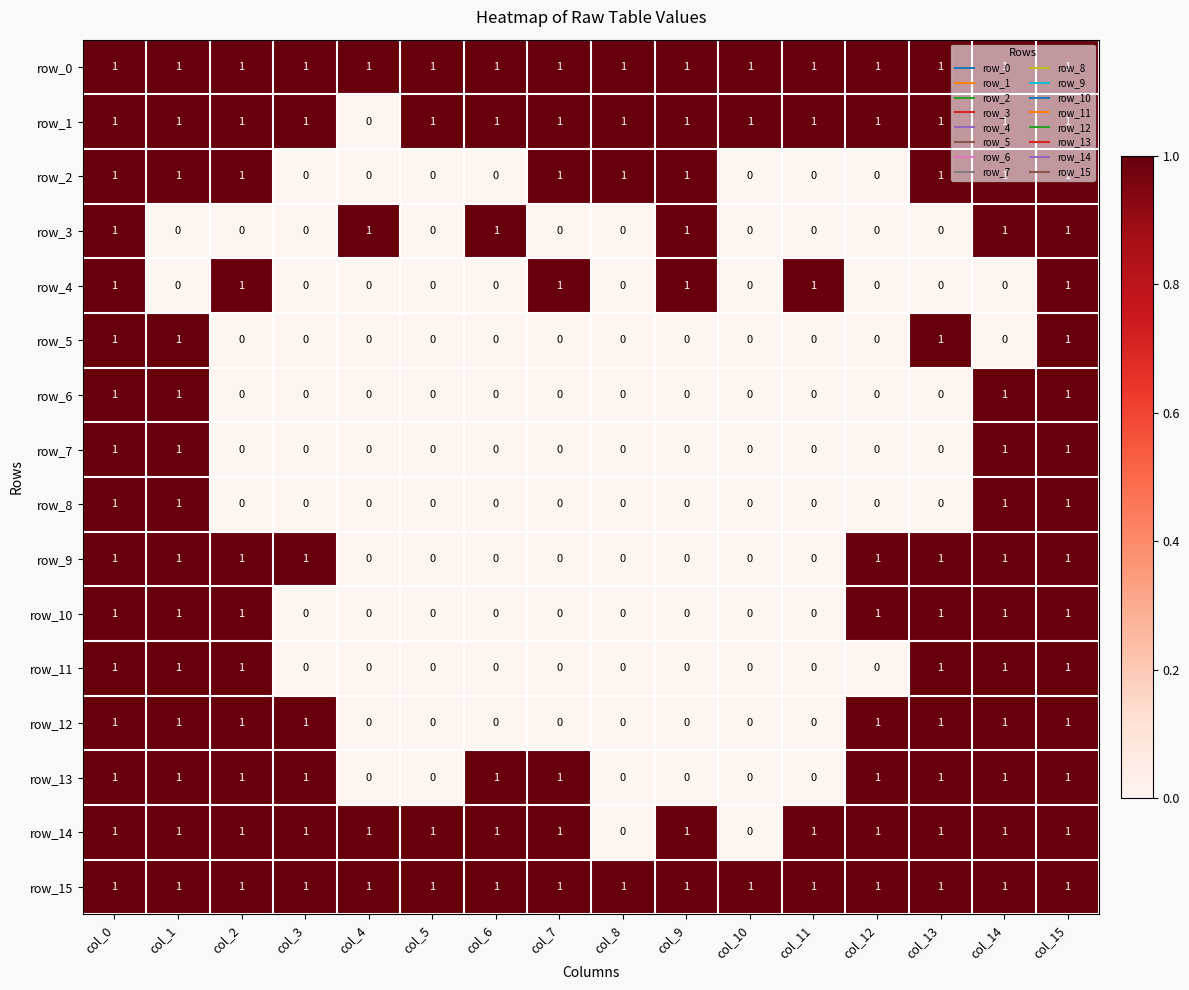

Reading left to right, list all the values displayed in this chart.

row_0: col_0=1	col_1=1	col_2=1	col_3=1	col_4=1	col_5=1	col_6=1	col_7=1	col_8=1	col_9=1	col_10=1	col_11=1	col_12=1	col_13=1	col_14=1	col_15=1
row_1: col_0=1	col_1=1	col_2=1	col_3=1	col_4=0	col_5=1	col_6=1	col_7=1	col_8=1	col_9=1	col_10=1	col_11=1	col_12=1	col_13=1	col_14=1	col_15=1
row_2: col_0=1	col_1=1	col_2=1	col_3=0	col_4=0	col_5=0	col_6=0	col_7=1	col_8=1	col_9=1	col_10=0	col_11=0	col_12=0	col_13=1	col_14=1	col_15=1
row_3: col_0=1	col_1=0	col_2=0	col_3=0	col_4=1	col_5=0	col_6=1	col_7=0	col_8=0	col_9=1	col_10=0	col_11=0	col_12=0	col_13=0	col_14=1	col_15=1
row_4: col_0=1	col_1=0	col_2=1	col_3=0	col_4=0	col_5=0	col_6=0	col_7=1	col_8=0	col_9=1	col_10=0	col_11=1	col_12=0	col_13=0	col_14=0	col_15=1
row_5: col_0=1	col_1=1	col_2=0	col_3=0	col_4=0	col_5=0	col_6=0	col_7=0	col_8=0	col_9=0	col_10=0	col_11=0	col_12=0	col_13=1	col_14=0	col_15=1
row_6: col_0=1	col_1=1	col_2=0	col_3=0	col_4=0	col_5=0	col_6=0	col_7=0	col_8=0	col_9=0	col_10=0	col_11=0	col_12=0	col_13=0	col_14=1	col_15=1
row_7: col_0=1	col_1=1	col_2=0	col_3=0	col_4=0	col_5=0	col_6=0	col_7=0	col_8=0	col_9=0	col_10=0	col_11=0	col_12=0	col_13=0	col_14=1	col_15=1
row_8: col_0=1	col_1=1	col_2=0	col_3=0	col_4=0	col_5=0	col_6=0	col_7=0	col_8=0	col_9=0	col_10=0	col_11=0	col_12=0	col_13=0	col_14=1	col_15=1
row_9: col_0=1	col_1=1	col_2=1	col_3=1	col_4=0	col_5=0	col_6=0	col_7=0	col_8=0	col_9=0	col_10=0	col_11=0	col_12=1	col_13=1	col_14=1	col_15=1
row_10: col_0=1	col_1=1	col_2=1	col_3=0	col_4=0	col_5=0	col_6=0	col_7=0	col_8=0	col_9=0	col_10=0	col_11=0	col_12=1	col_13=1	col_14=1	col_15=1
row_11: col_0=1	col_1=1	col_2=1	col_3=0	col_4=0	col_5=0	col_6=0	col_7=0	col_8=0	col_9=0	col_10=0	col_11=0	col_12=0	col_13=1	col_14=1	col_15=1
row_12: col_0=1	col_1=1	col_2=1	col_3=1	col_4=0	col_5=0	col_6=0	col_7=0	col_8=0	col_9=0	col_10=0	col_11=0	col_12=1	col_13=1	col_14=1	col_15=1
row_13: col_0=1	col_1=1	col_2=1	col_3=1	col_4=0	col_5=0	col_6=1	col_7=1	col_8=0	col_9=0	col_10=0	col_11=0	col_12=1	col_13=1	col_14=1	col_15=1
row_14: col_0=1	col_1=1	col_2=1	col_3=1	col_4=1	col_5=1	col_6=1	col_7=1	col_8=0	col_9=1	col_10=0	col_11=1	col_12=1	col_13=1	col_14=1	col_15=1
row_15: col_0=1	col_1=1	col_2=1	col_3=1	col_4=1	col_5=1	col_6=1	col_7=1	col_8=1	col_9=1	col_10=1	col_11=1	col_12=1	col_13=1	col_14=1	col_15=1